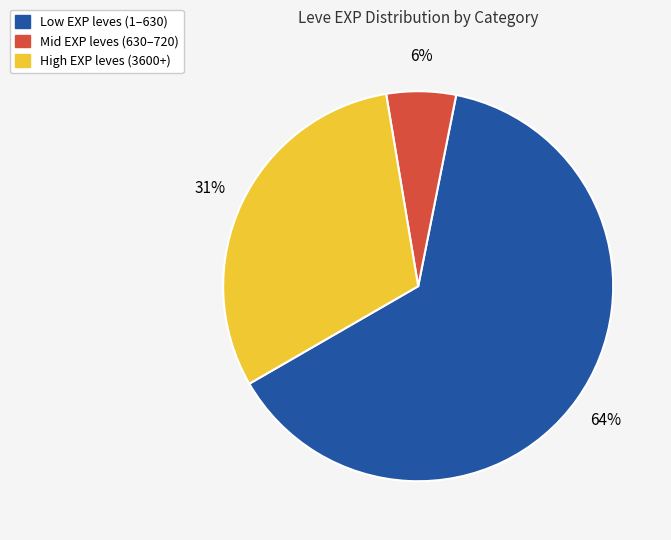

Rank the categories by value from lowest to highest.

Mid EXP leves (630–720), High EXP leves (3600+), Low EXP leves (1–630)